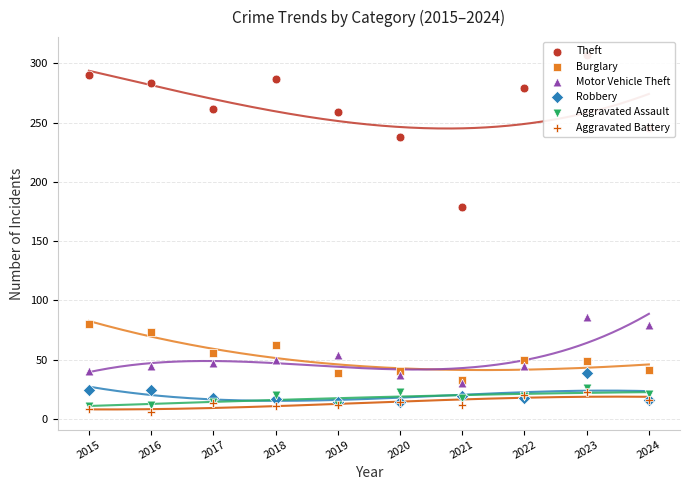

Which series has the widest spread of Y values?

Theft